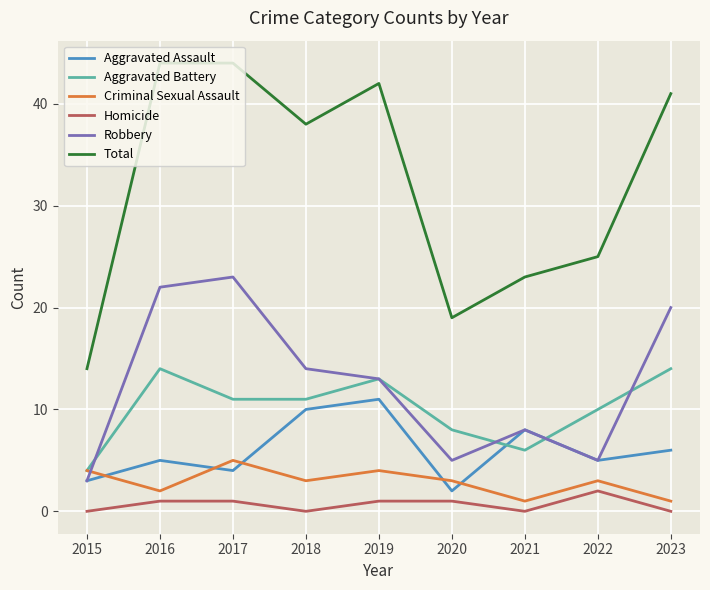

Which category has the lowest value in the Aggravated Assault series?

2020